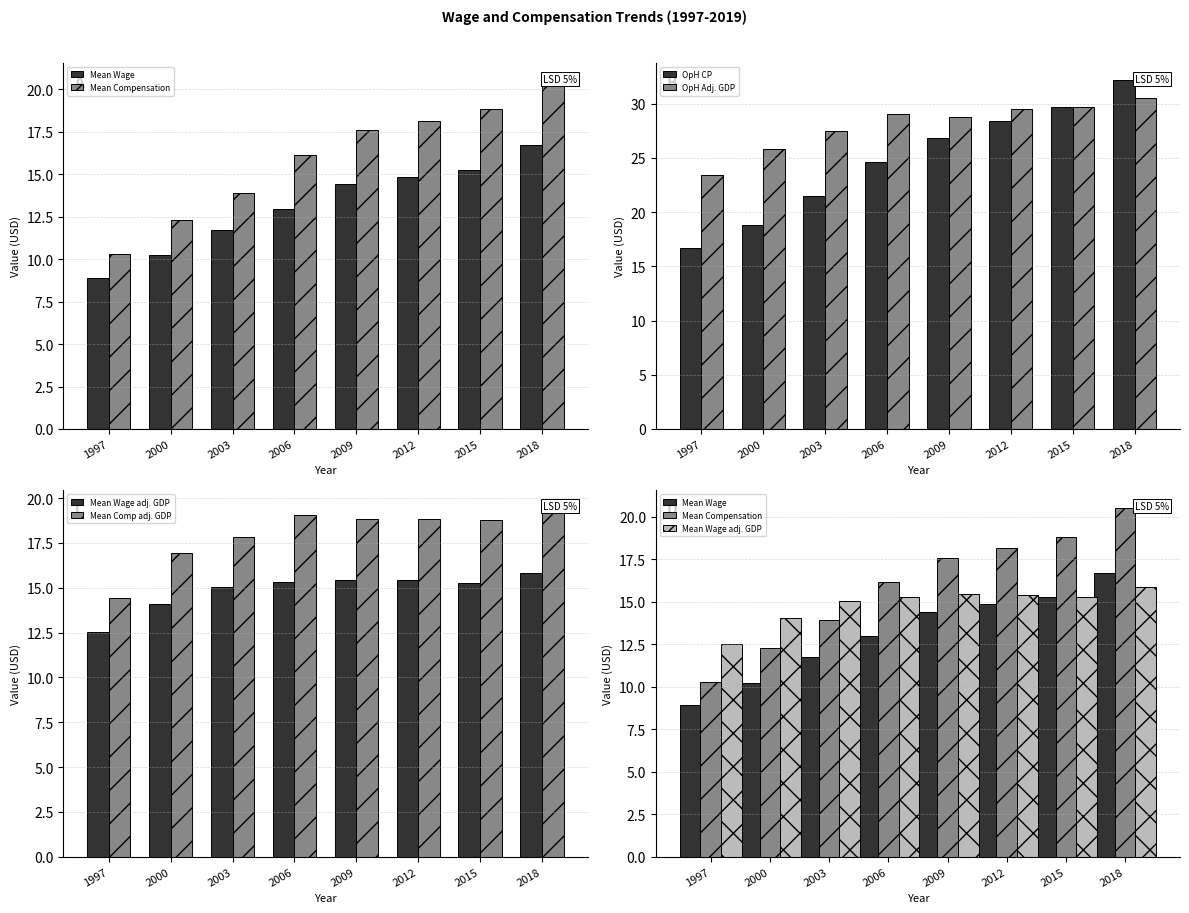

Which series has the largest range (max minus min)?

OpH CP